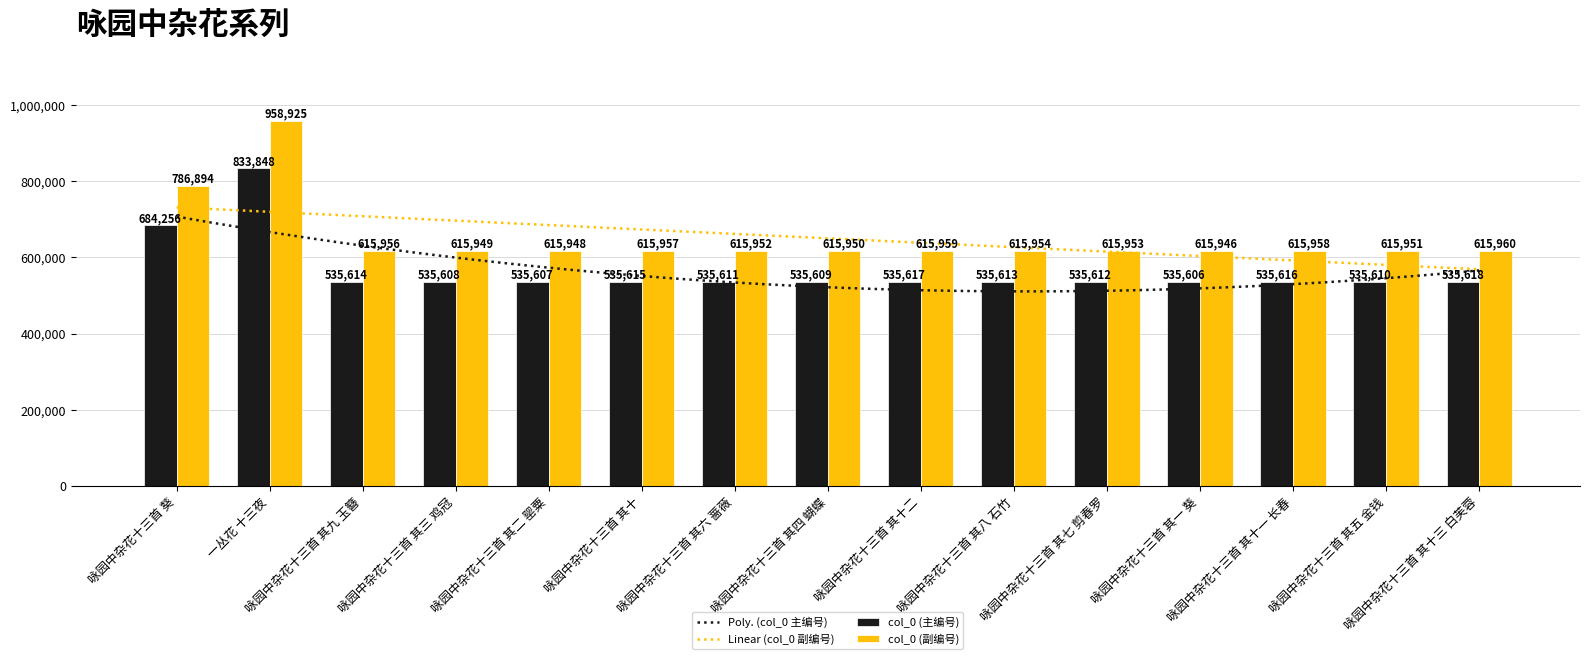

The chart shows a value of 265346 at 咏园中杂花十三首 其十三 白芙蓉. True or false?

False